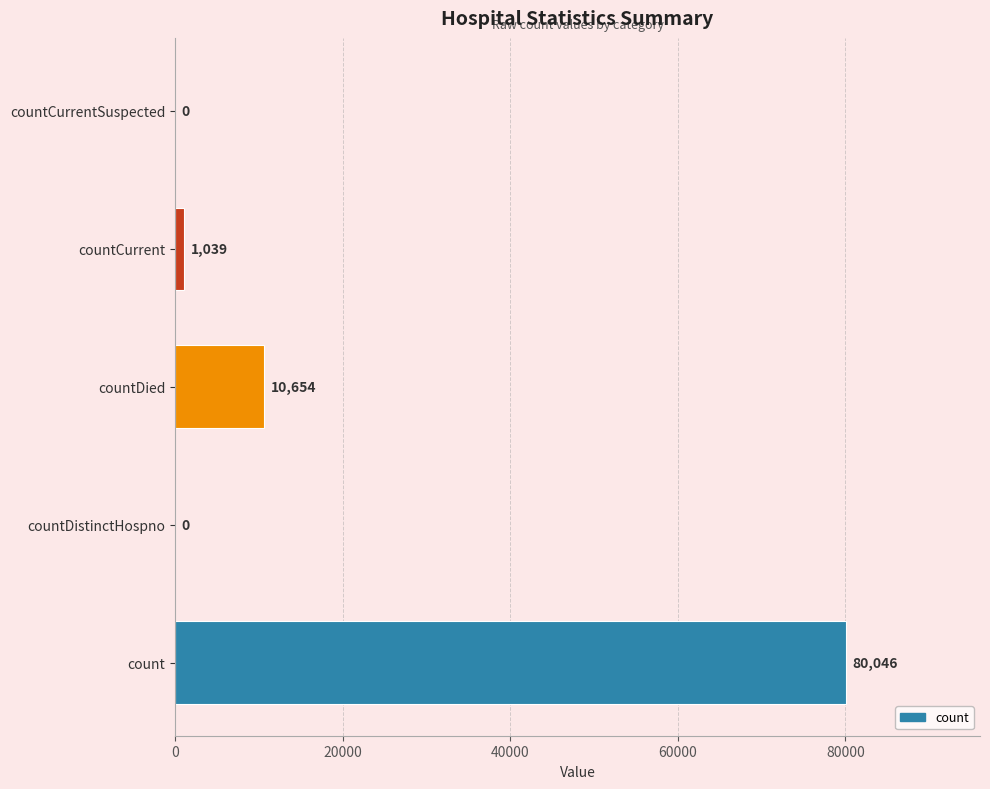

Count the number of data series in this chart.

1